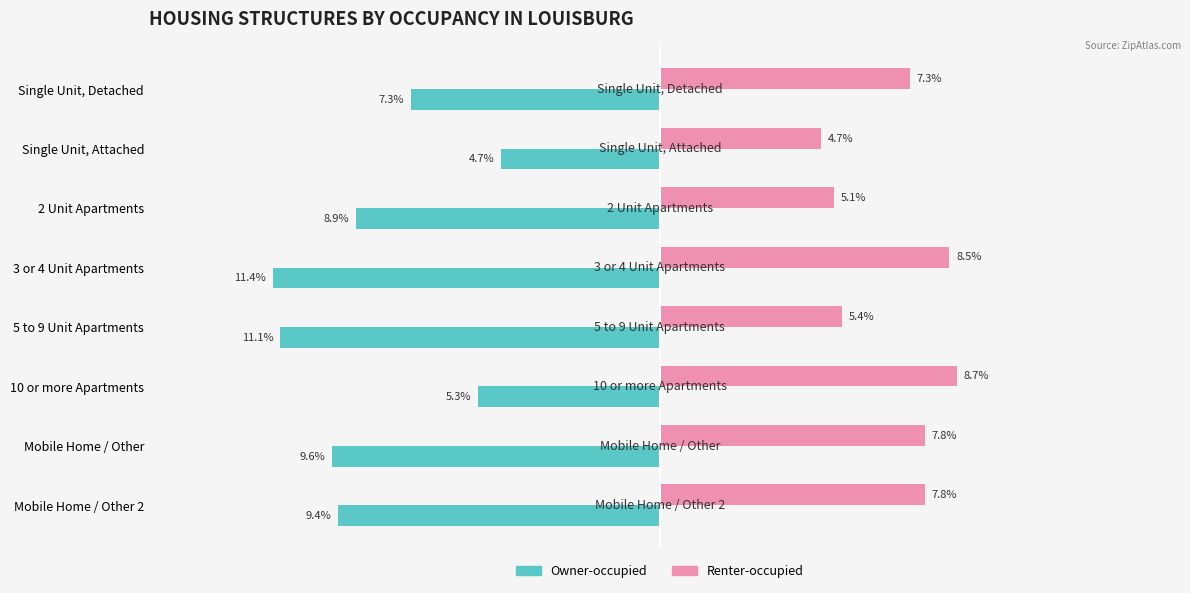

What are all the series names shown in the legend?

Owner-occupied, Renter-occupied